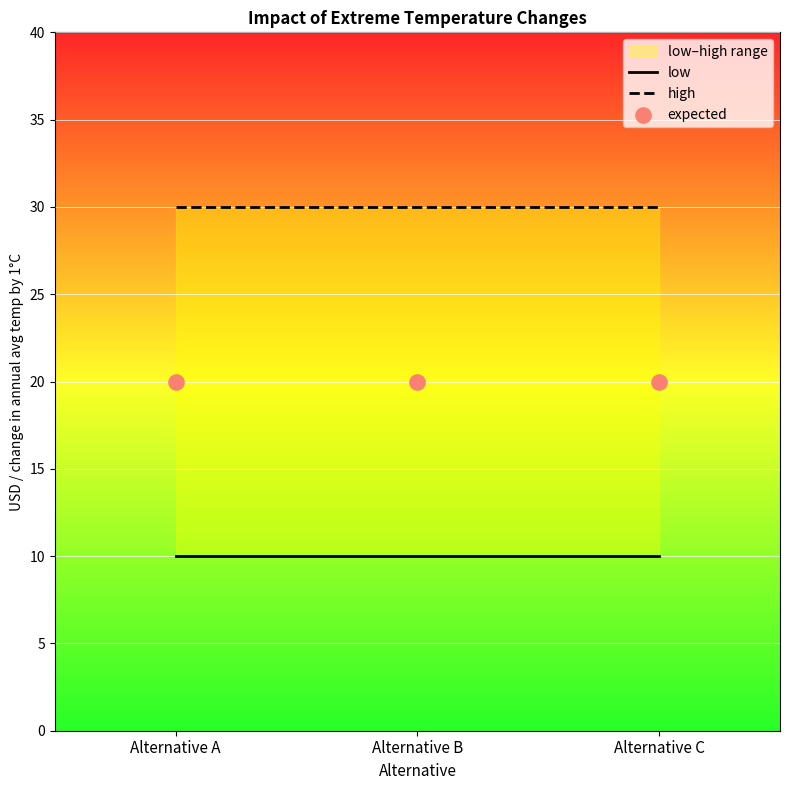

Which series has the largest total across all categories?

high